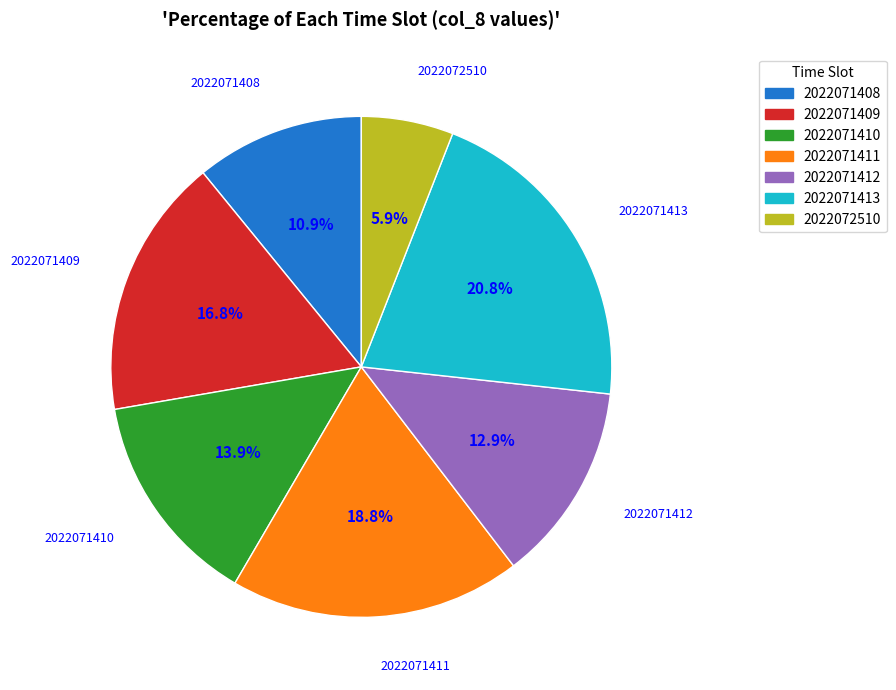

True or false: 2022071410 accounts for 21% of the total.

False